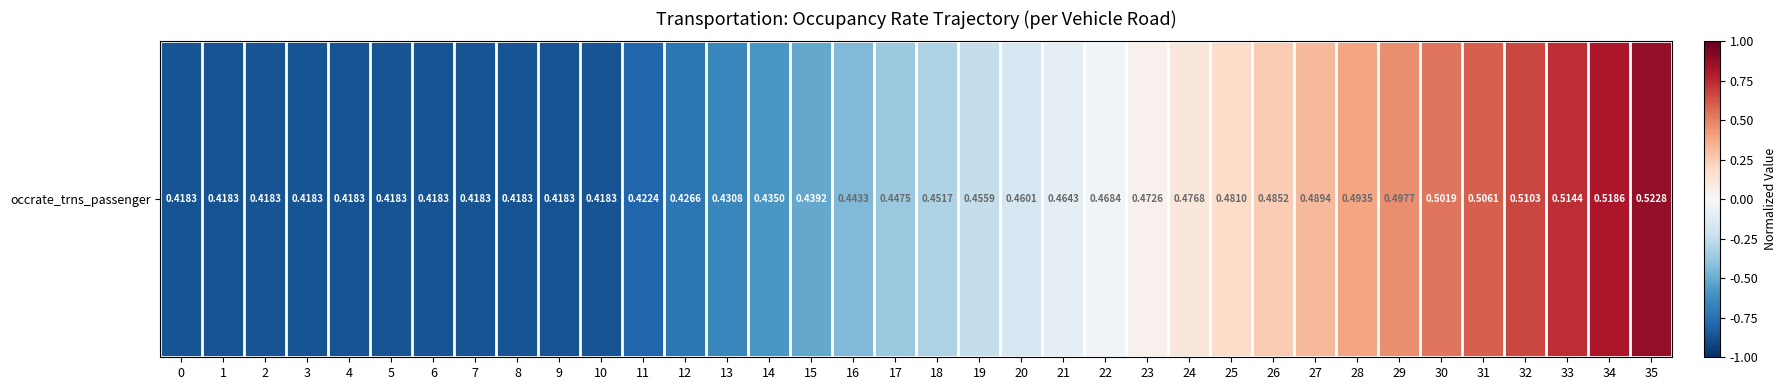

Which category has the highest value across all series?

35